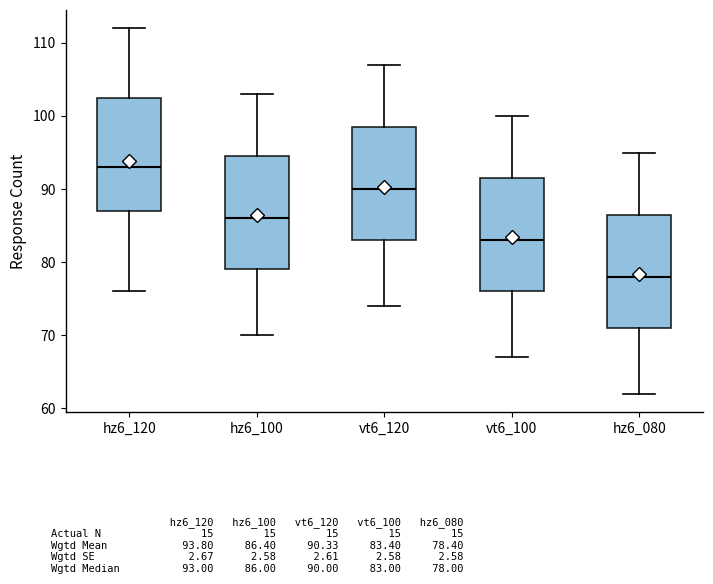

Reading left to right, read every box against the y-axis: the position of its median line, the range the box covers, and the ends of its whiskers. The values are not printed on the chart, so give them approximately, as read against the axis.

hz6_120: median 93, box 87 to 103, whiskers 76 to 112
hz6_100: median 86, box 79 to 95, whiskers 70 to 103
vt6_120: median 90, box 83 to 99, whiskers 74 to 107
vt6_100: median 83, box 76 to 92, whiskers 67 to 100
hz6_080: median 78, box 71 to 87, whiskers 62 to 95